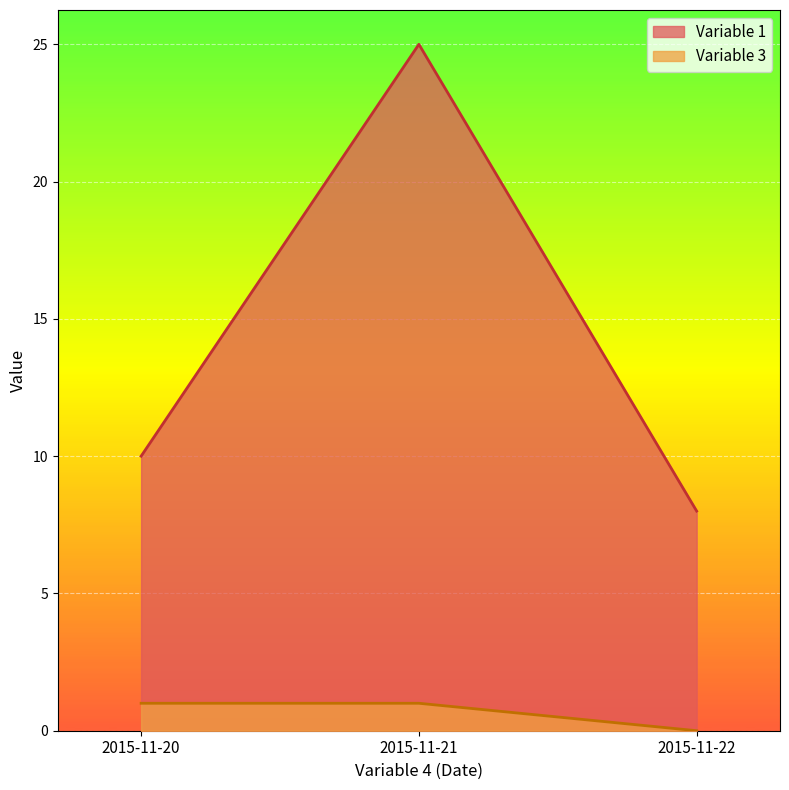

At 2015-11-20, list the series in order from smallest to largest.

Variable 3, Variable 1